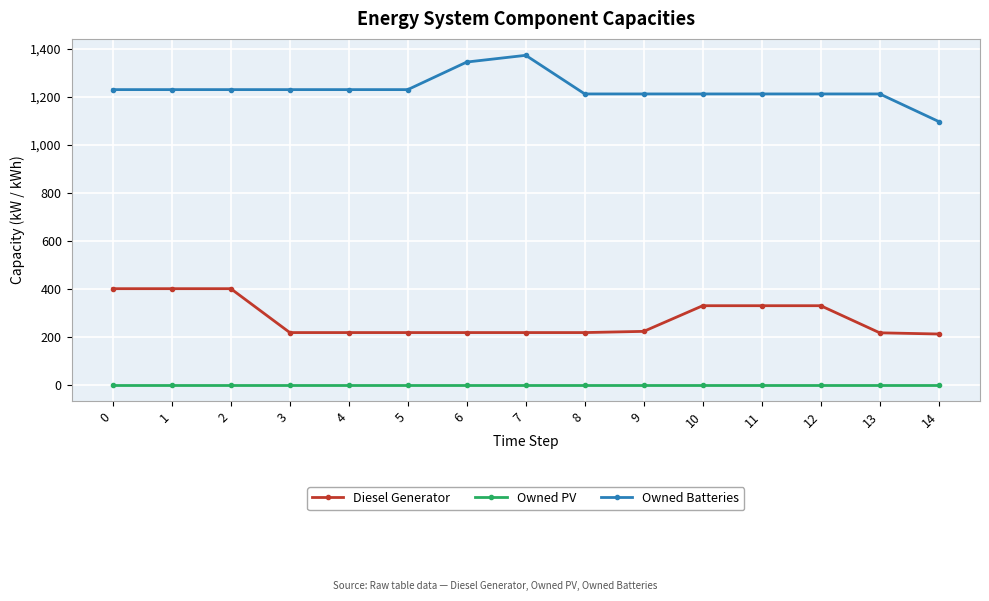

How many data points in Diesel Generator are less than 217?

2